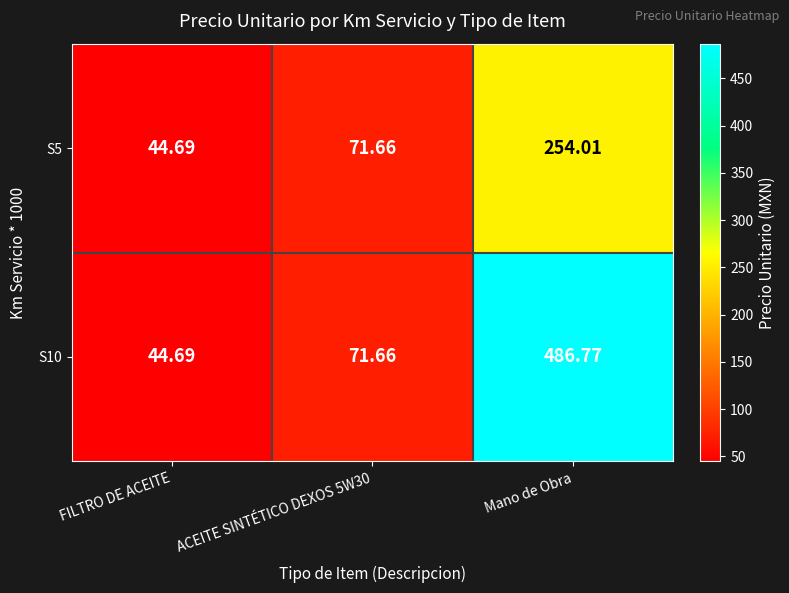

Which series has the largest total across all categories?

S10